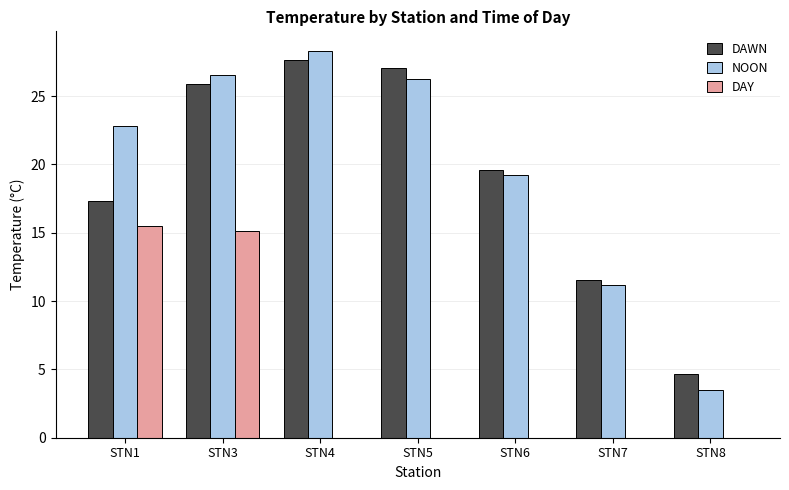

At which category is the sum across all series the highest?

STN3